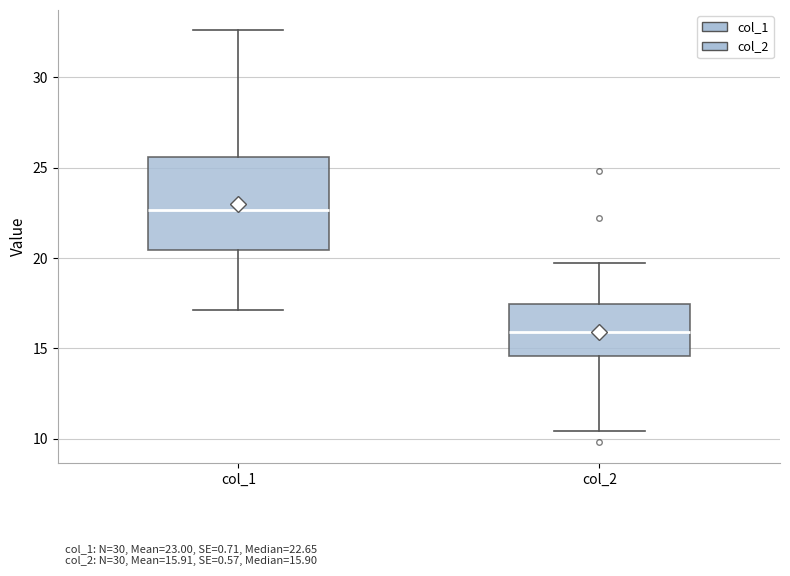

Which box is the tallest, from its lower edge to its upper edge?

col_1